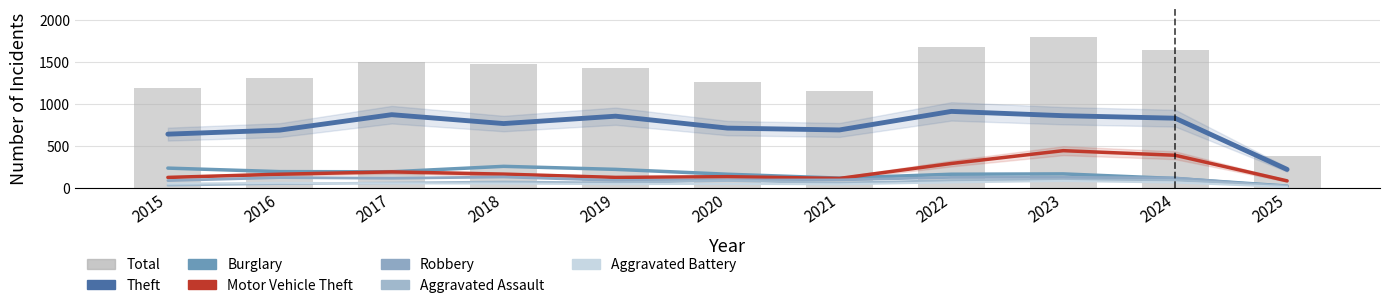

What is the smallest value displayed?

11